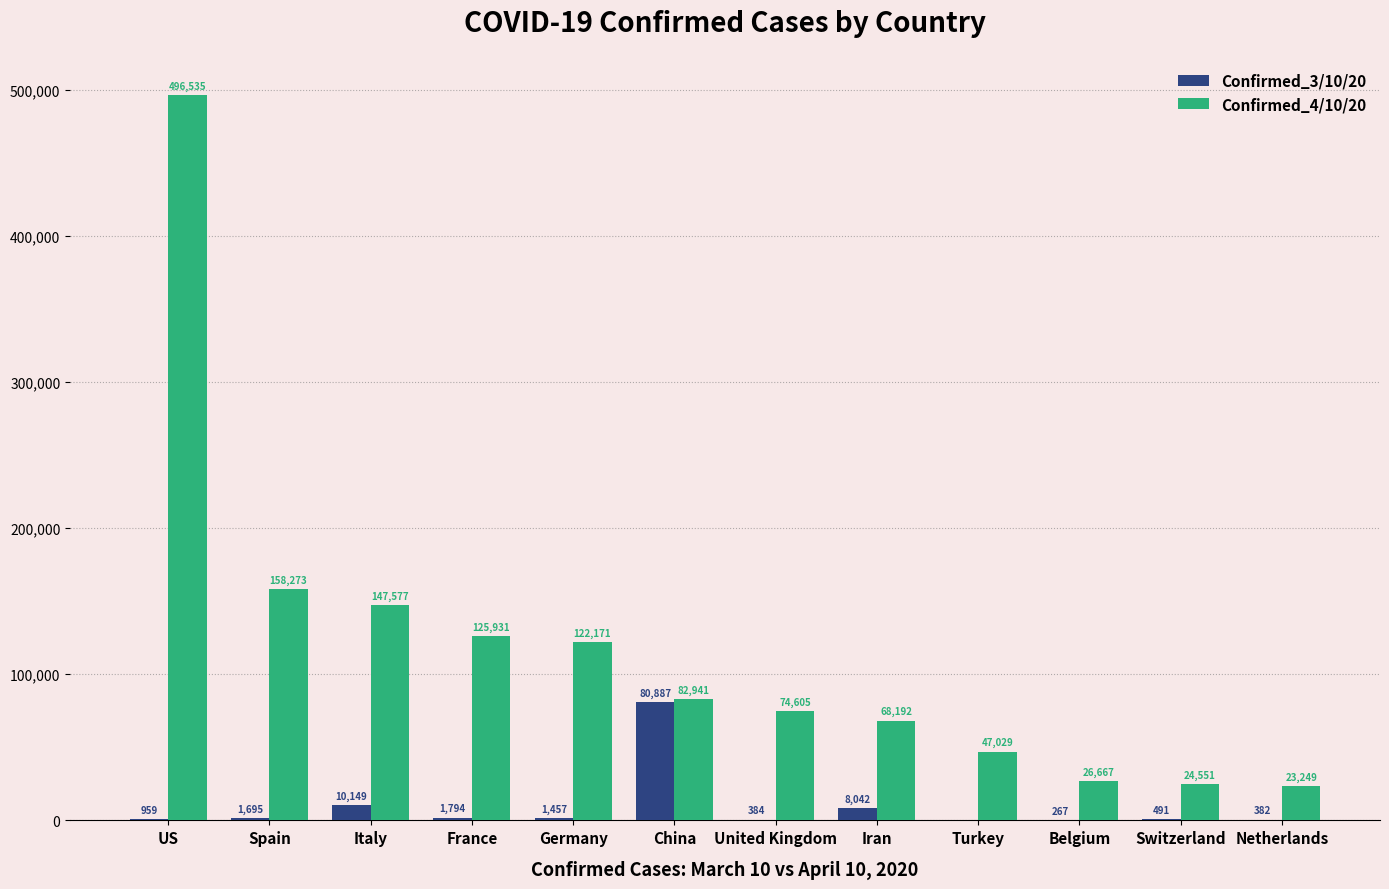

What is the total value across all series at Turkey?

47029